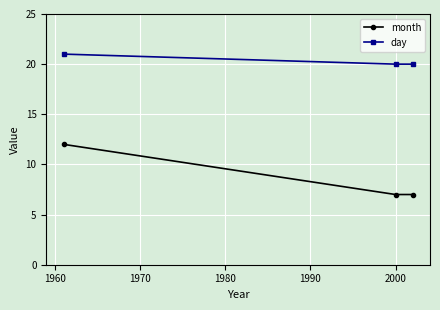

Which series has the largest total across all categories?

day